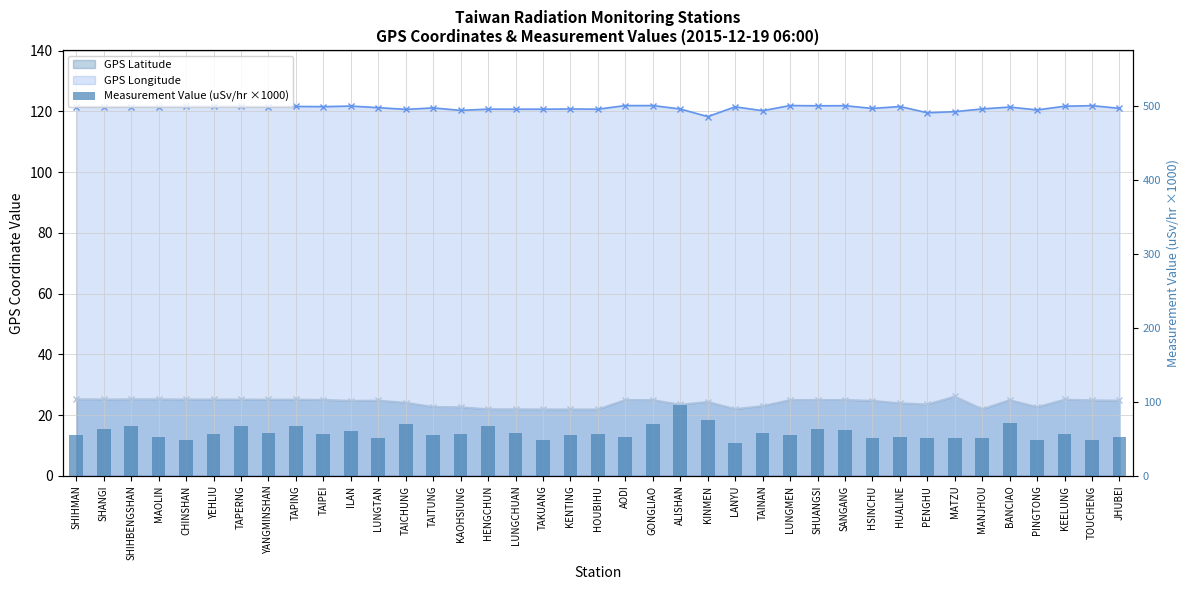

What is the spread (max minus min) of values at YEHLIU?

96.5